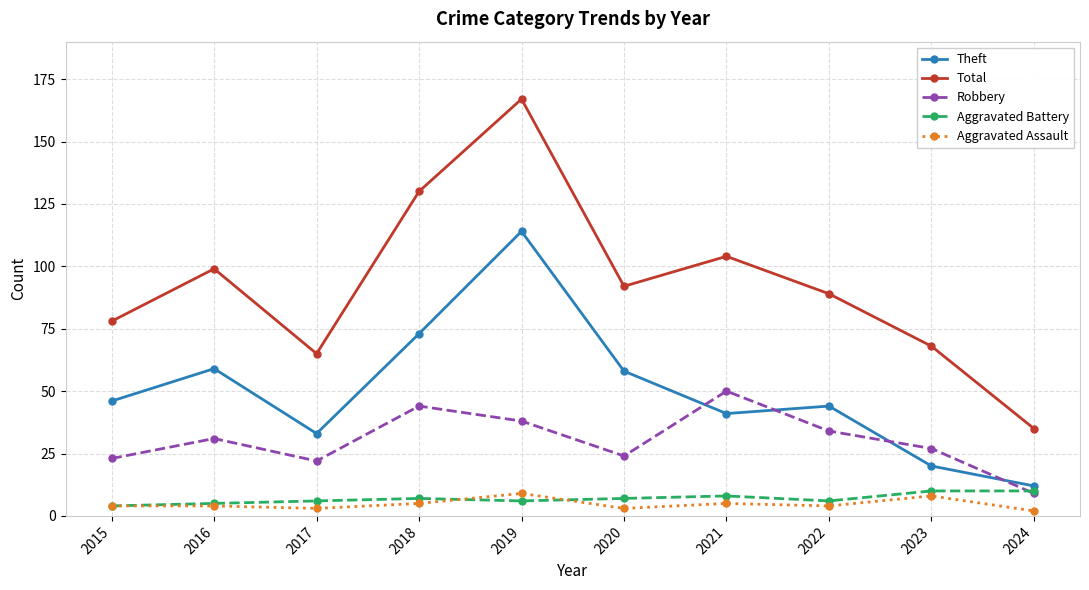

What is the value of the Aggravated Assault point at the 2nd from the left?

4